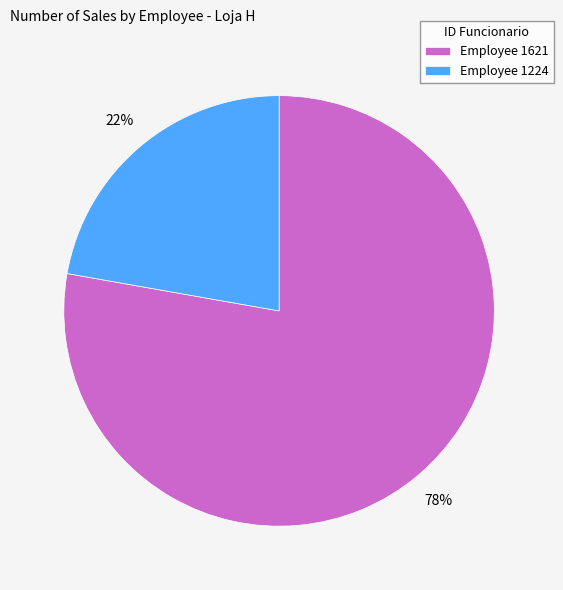

Which slice is the largest?

Employee 1621